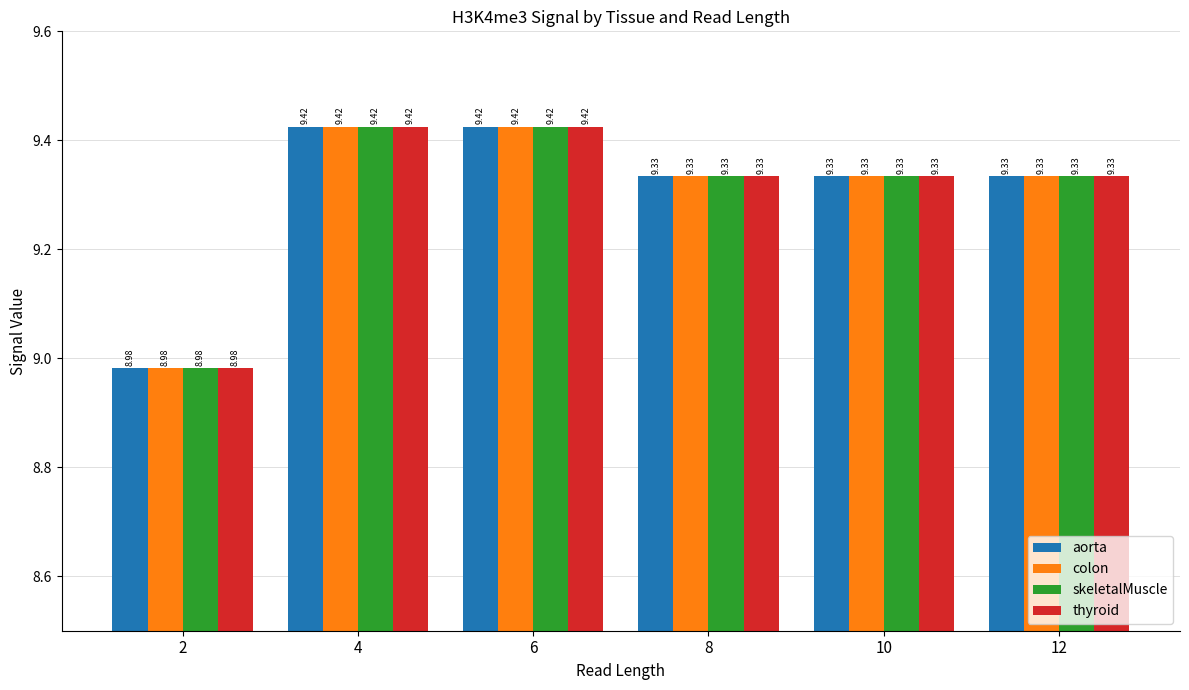

Where is skeletalMuscle nearest to the value 9?

2